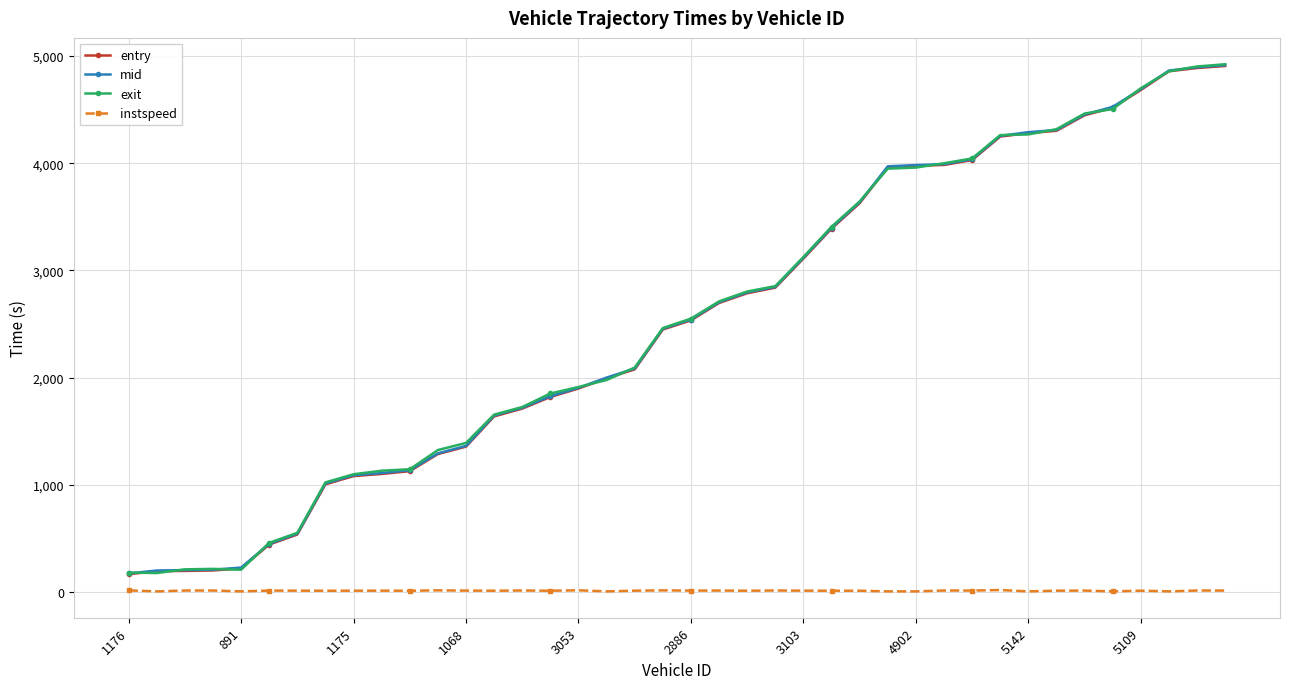

Does the chart have visible grid lines?

Yes